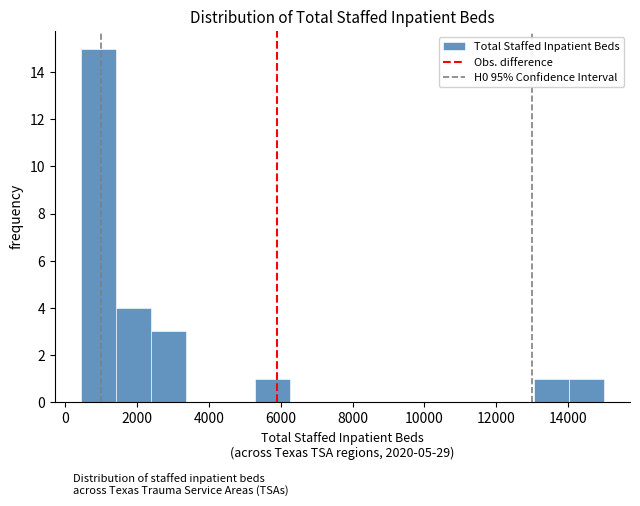

Reading left to right, transcribe this chart: for each bar, give the range it covers on the x-axis and its height. Neither the bar edges nor the heights are printed on the chart, so give them approximately, as read against the axes.

400 to 1400: 15
1400 to 2400: 4
2400 to 3400: 3
3400 to 4400: 0
4400 to 5200: 0
5200 to 6200: 1
6200 to 7200: 0
7200 to 8200: 0
8200 to 9200: 0
9200 to 10200: 0
10200 to 11200: 0
11200 to 12000: 0
12000 to 13000: 0
13000 to 14000: 1
14000 to 15000: 1